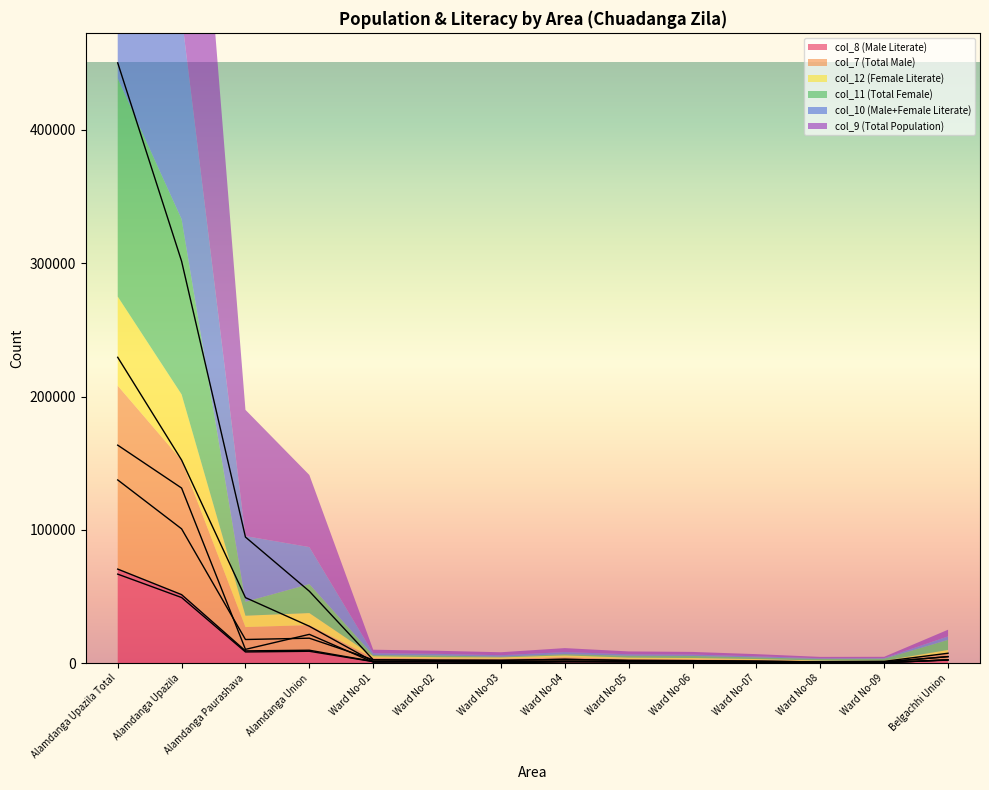

What is the difference between the highest and lowest values at Ward No-07?

860